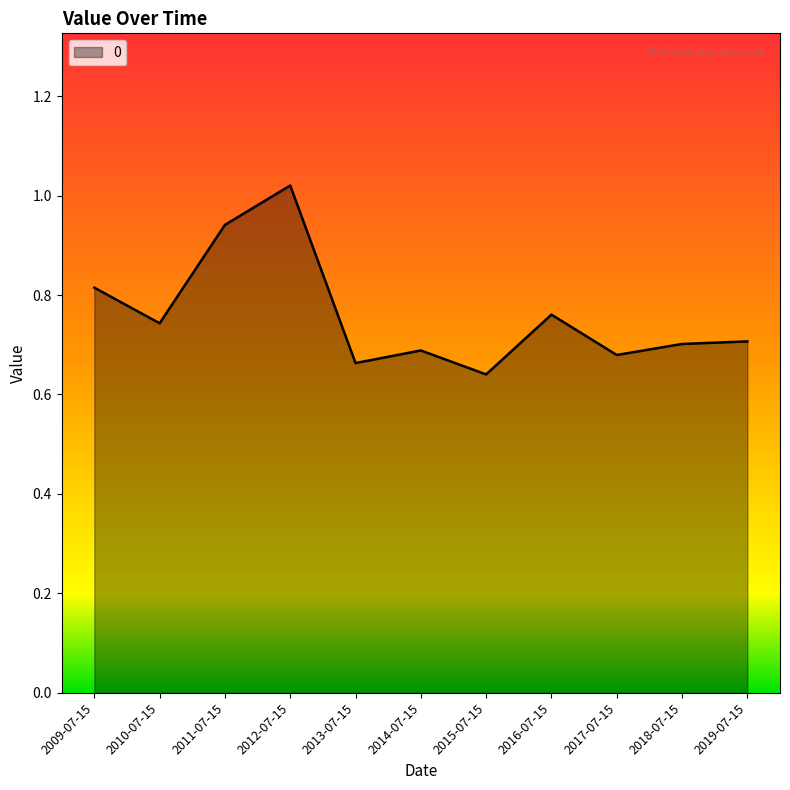

At which category does the data reach its first local peak?

2012-07-15